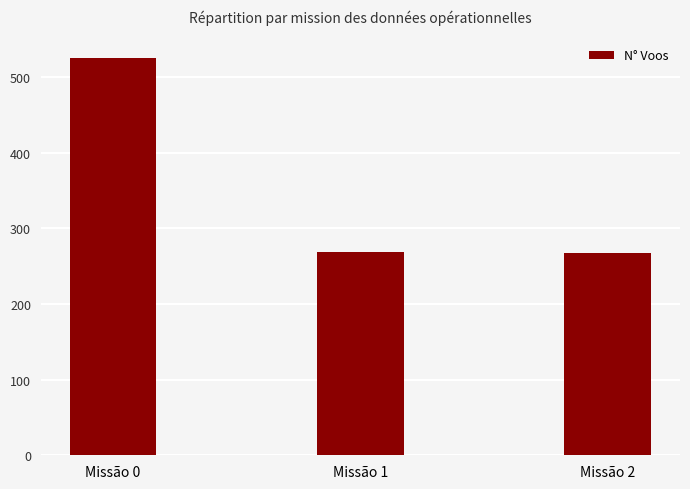

What is the difference between the maximum and minimum values?

258